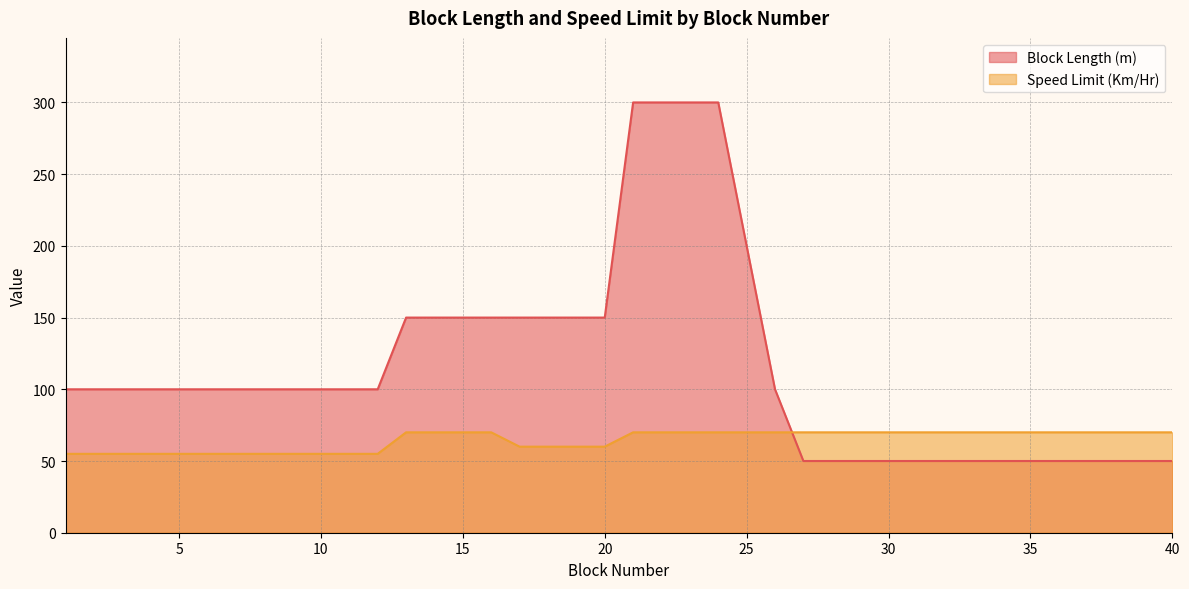

List the series in order of their peak value, highest first.

Block Length (m), Speed Limit (Km/Hr)